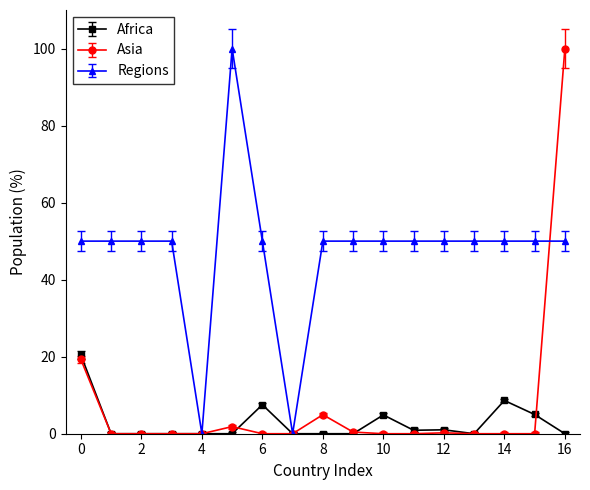

True or false: Africa has more than 2 interior local peaks.

True